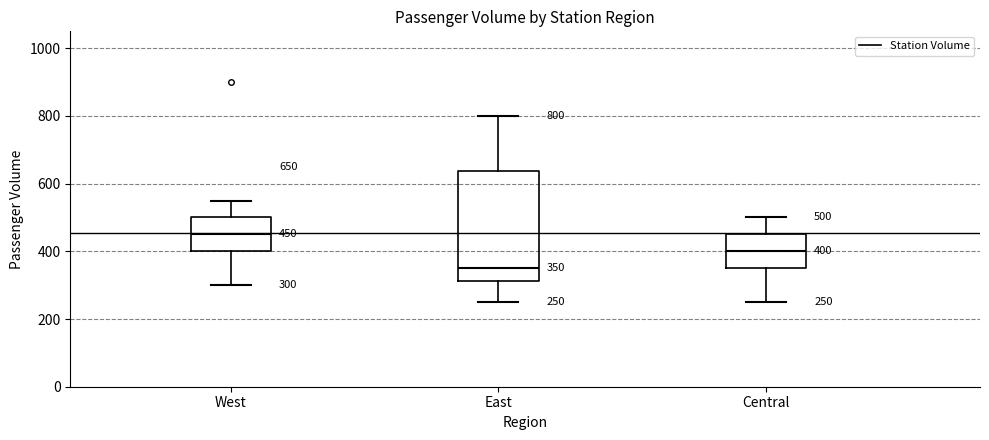

Which box has the highest median line?

West